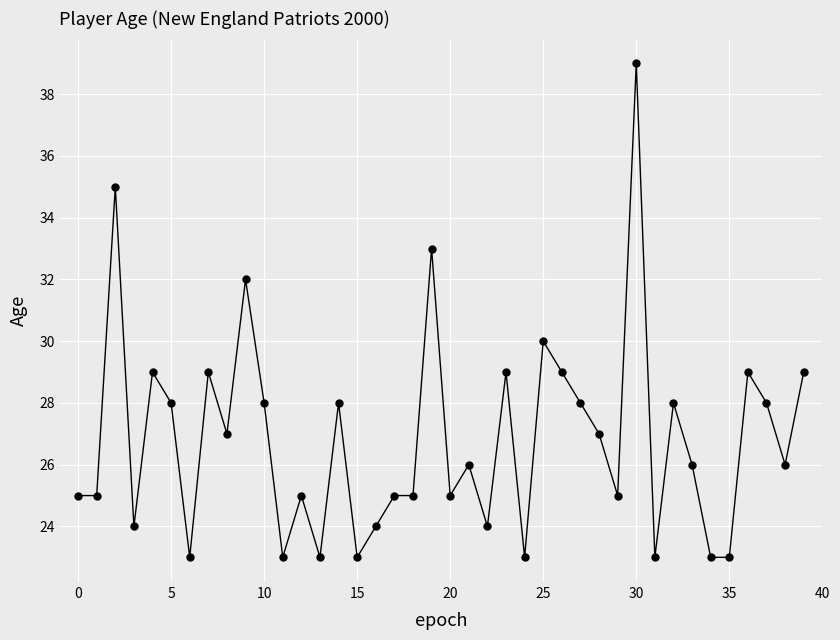

How many categories are shown in the chart?

40